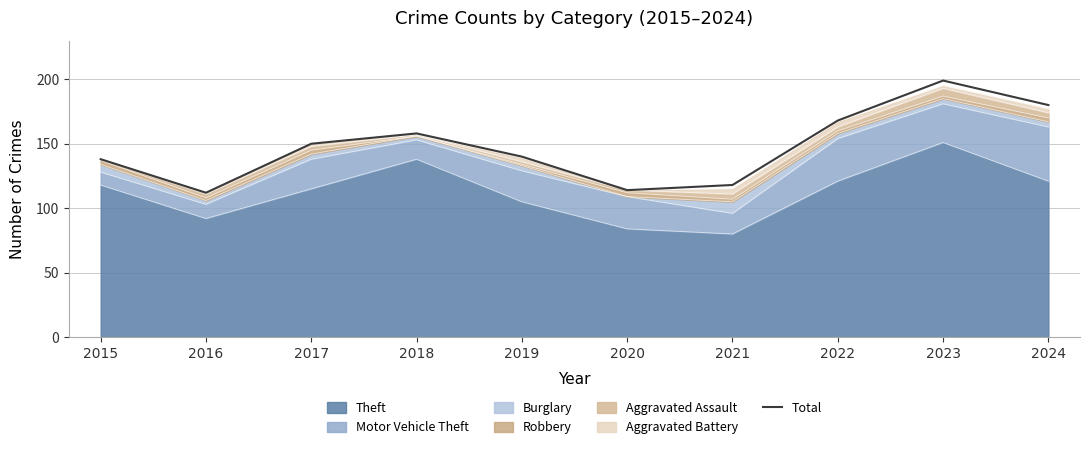

Where is the first local minimum?

2016